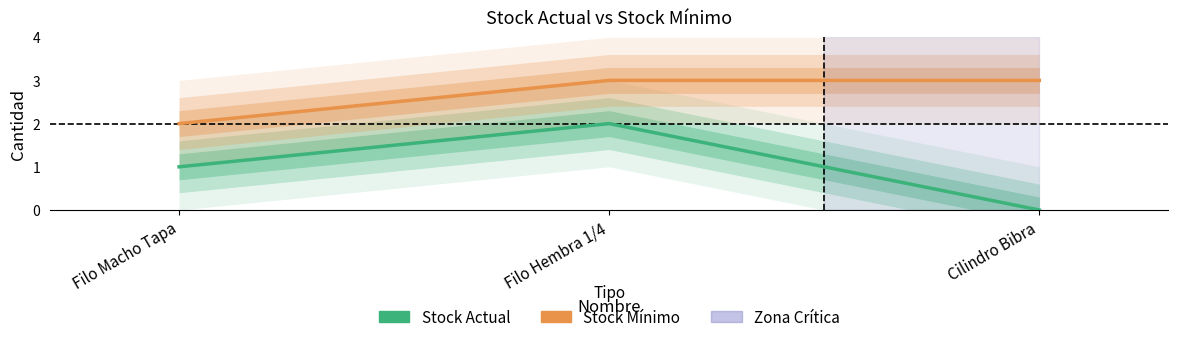

At how many categories does at least one series exceed 1?

3